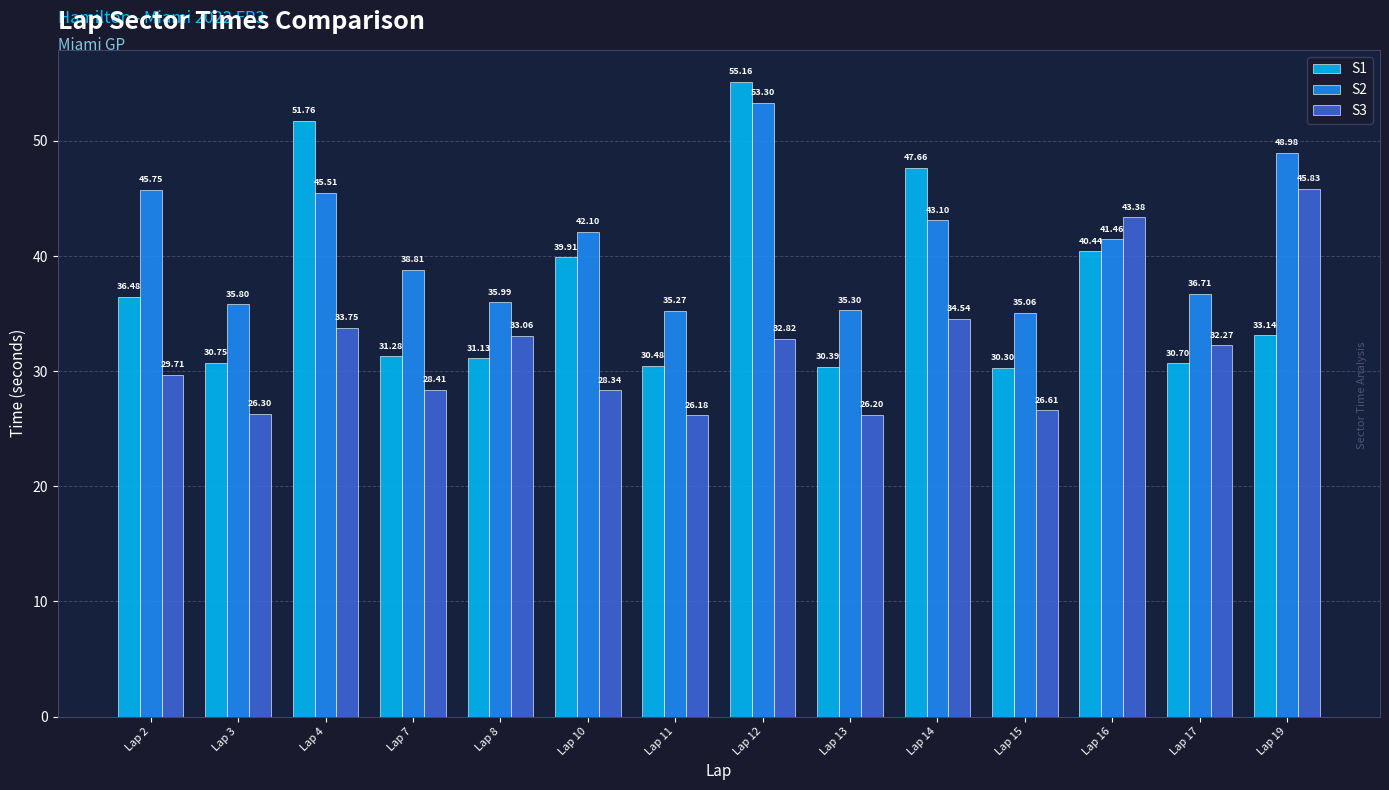

How many bars are there in total?

42